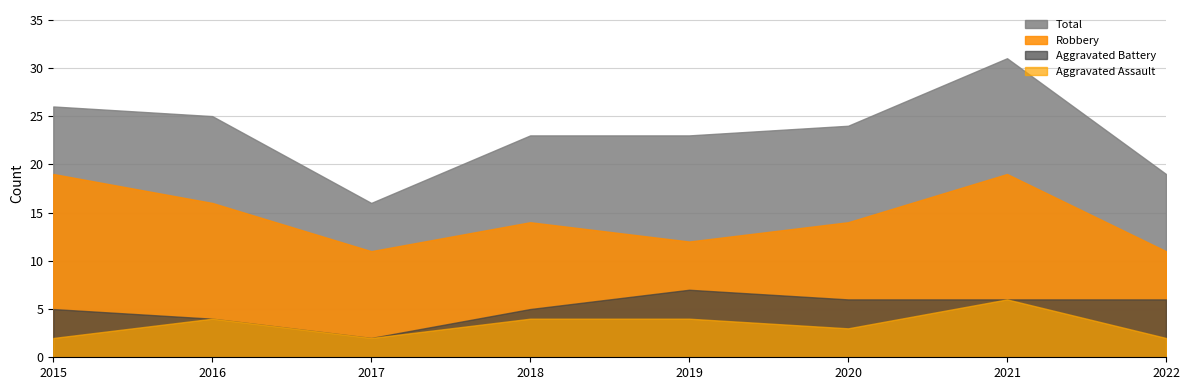

What is the difference between the Aggravated Assault values at 2020 and 2017?

1